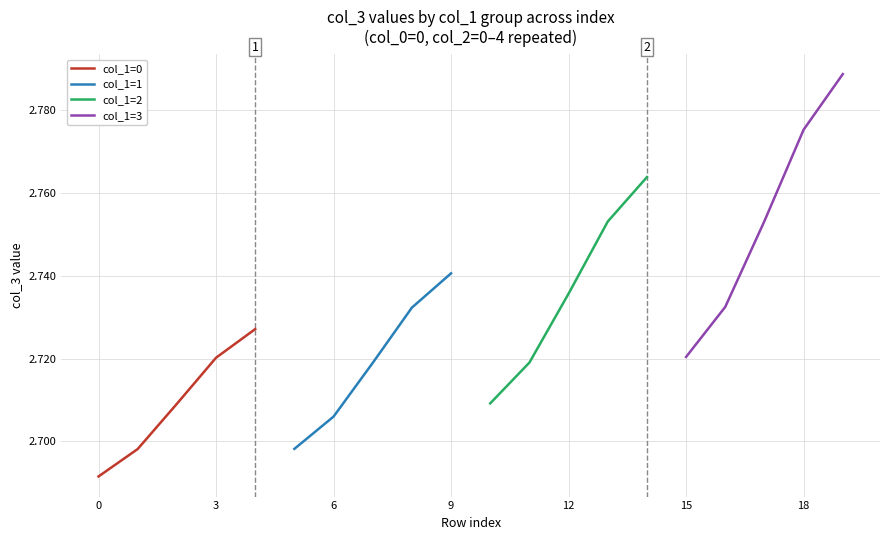

What is the difference between the maximum and minimum values in the col_1=2 series?

0.1